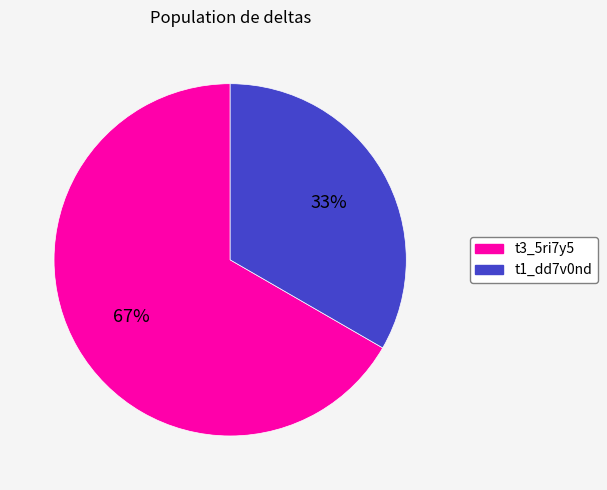

To the nearest percent, what is the combined percentage of t1_dd7v0nd and t3_5ri7y5?

100%